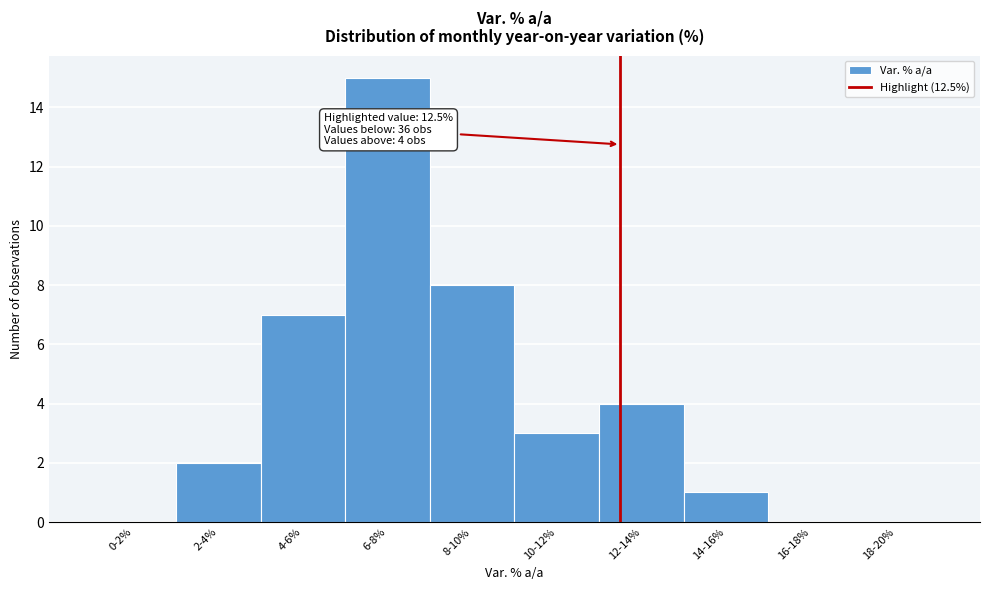

Reading right to left, what are all the values shown in this chart?

18-20%=0	16-18%=0	14-16%=1	12-14%=4	10-12%=3	8-10%=8	6-8%=15	4-6%=7	2-4%=2	0-2%=0